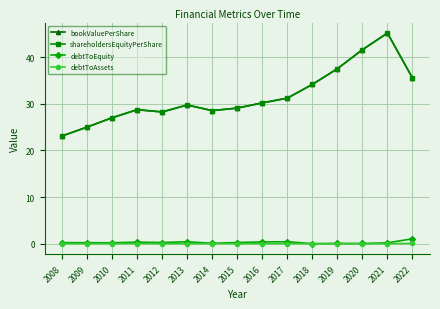

Where is shareholdersEquityPerShare nearest to the value 34?

2018